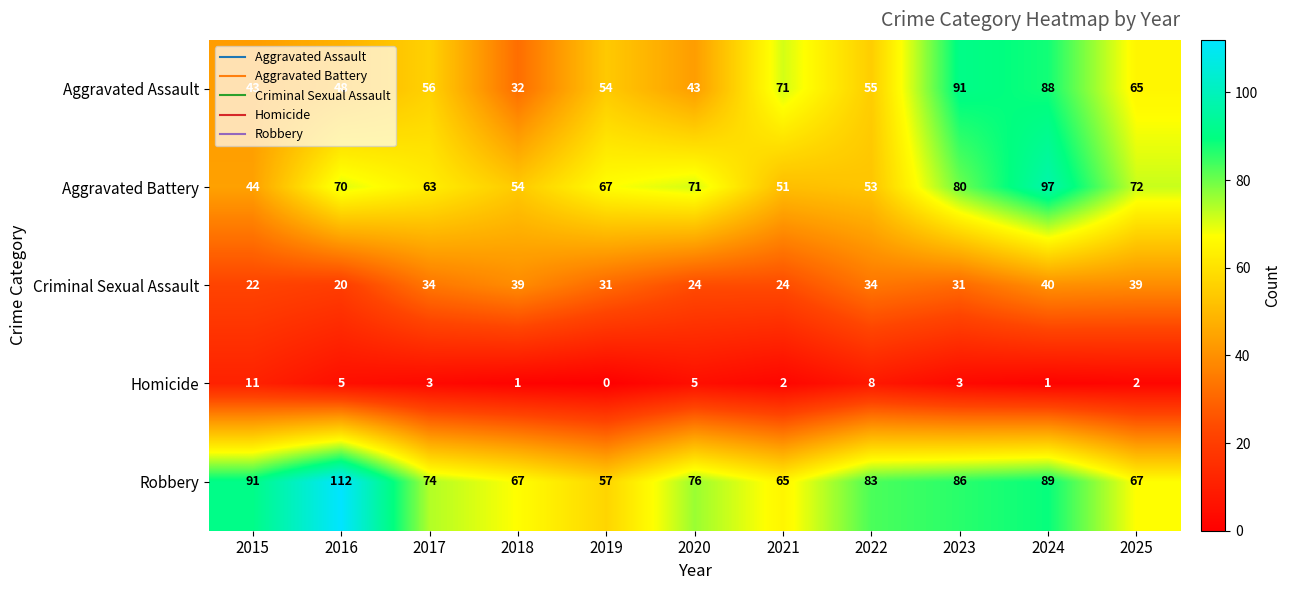

What is the greatest value displayed?

112